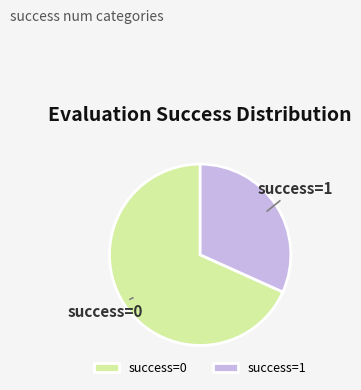

How many slices are in this pie chart?

2